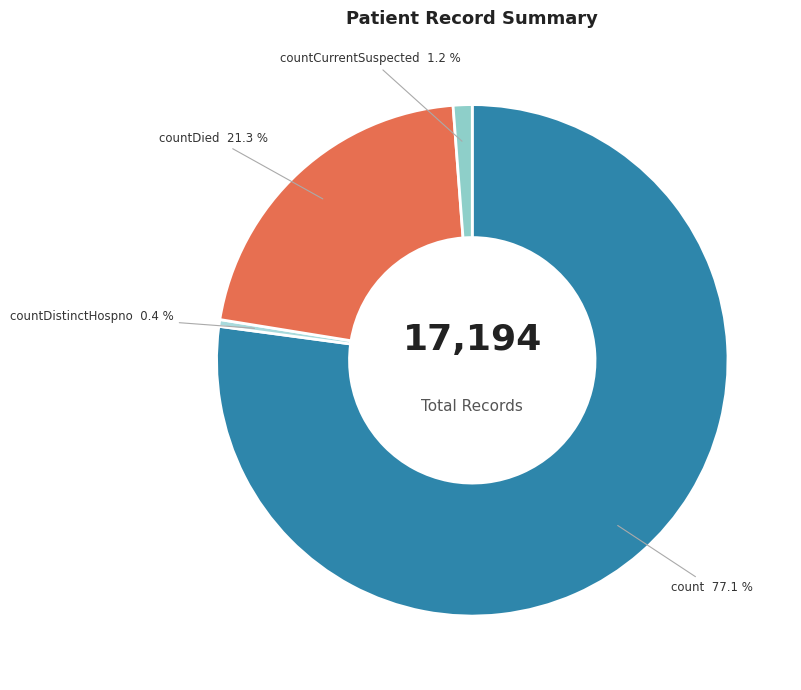

Count the number of slices in the pie.

4